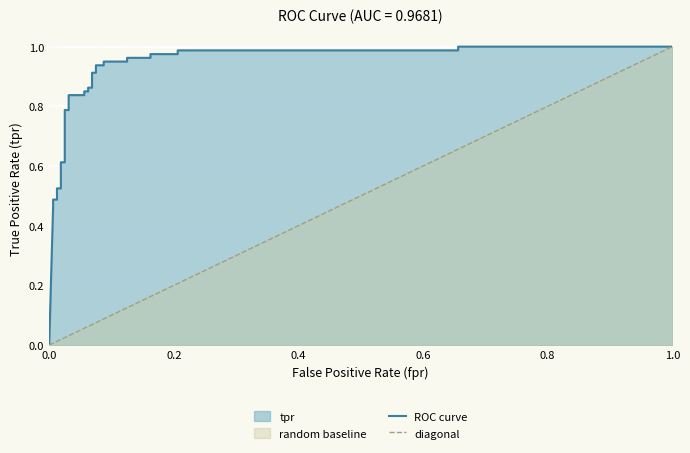

Reading left to right, list all the values displayed in this chart.

0=0.0	0.00625=0.5	0.00625=0.5	0.0125=0.5	0.0125=0.5	0.01875=0.5	0.01875=0.6	0.025=0.6	0.025=0.8	0.03125=0.8	0.03125=0.8	0.05625=0.8	0.05625=0.8	0.0625=0.8	0.0625=0.9	0.06875=0.9	0.06875=0.9	0.075=0.9	0.075=0.9	0.0875=0.9	0.0875=0.9	0.125=0.9	0.125=1.0	0.1625=1.0	0.1625=1.0	0.20625=1.0	0.20625=1.0	0.65625=1.0	0.65625=1.0	1.0=1.0